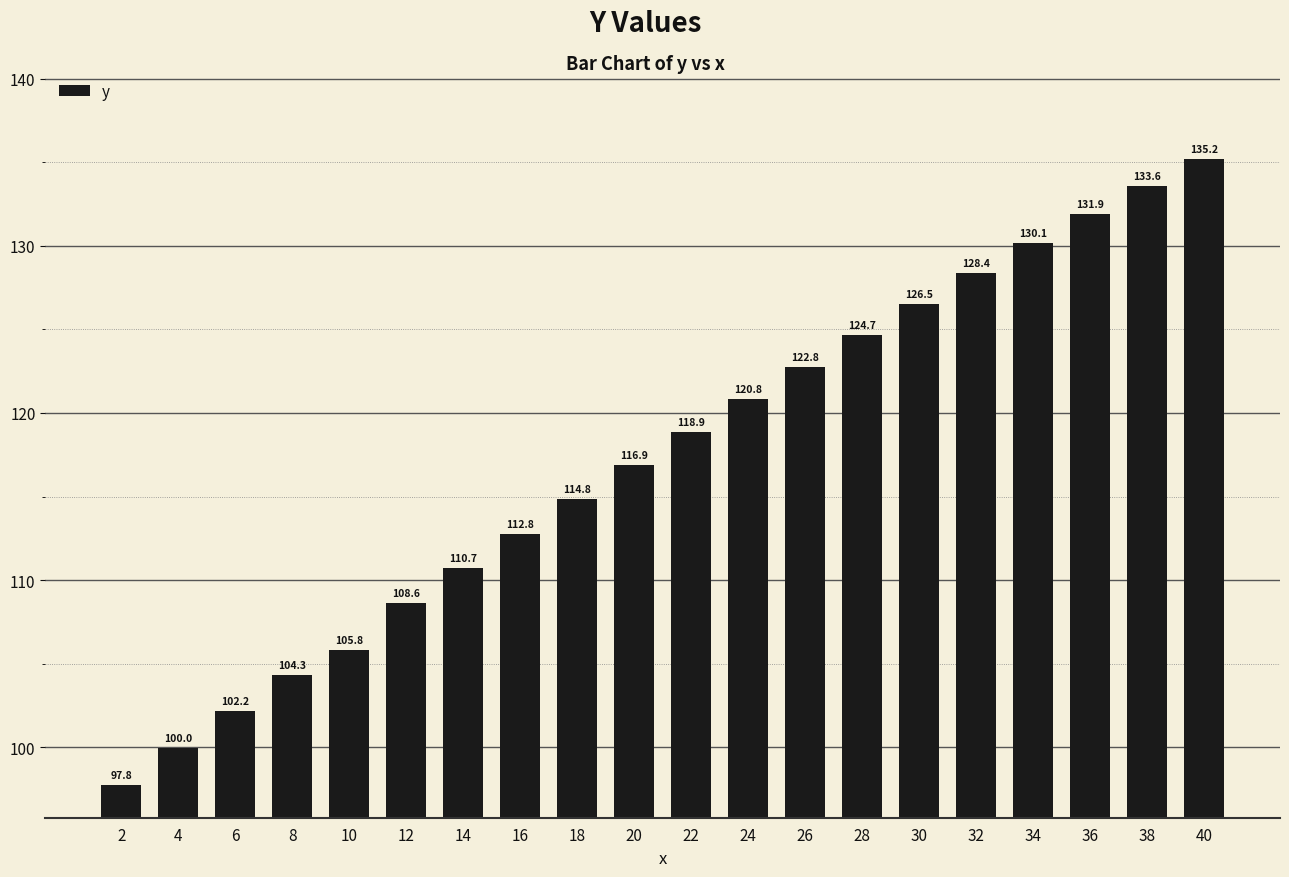

Rank the categories by value from highest to lowest.

40, 38, 36, 34, 32, 30, 28, 26, 24, 22, 20, 18, 16, 14, 12, 10, 8, 6, 4, 2